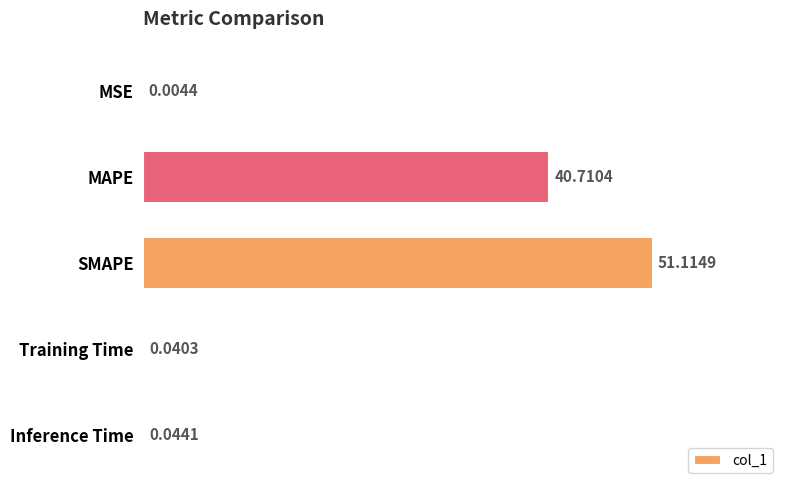

Which category has the highest value across all series?

SMAPE